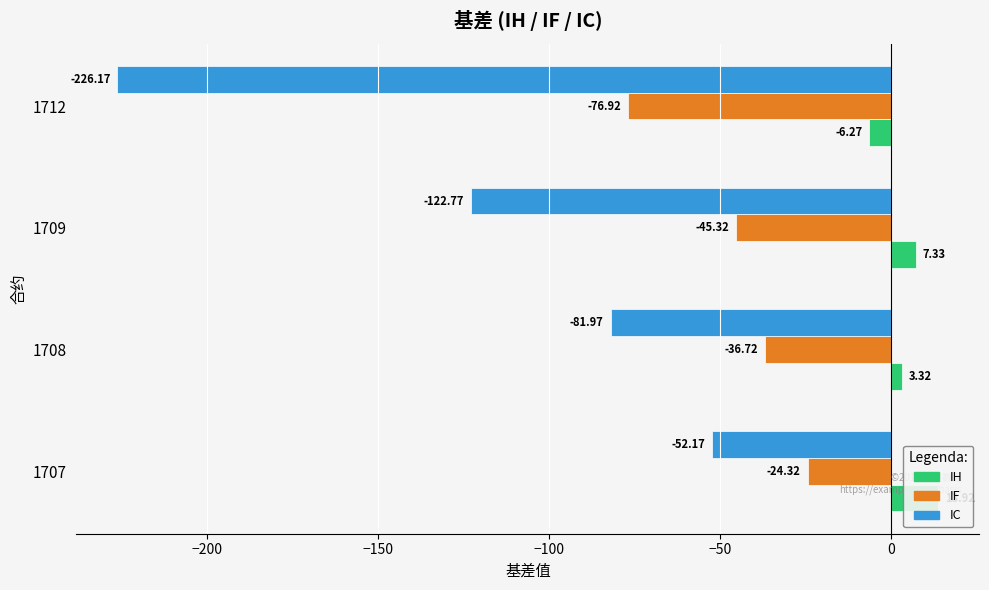

How many groups of bars are there?

4